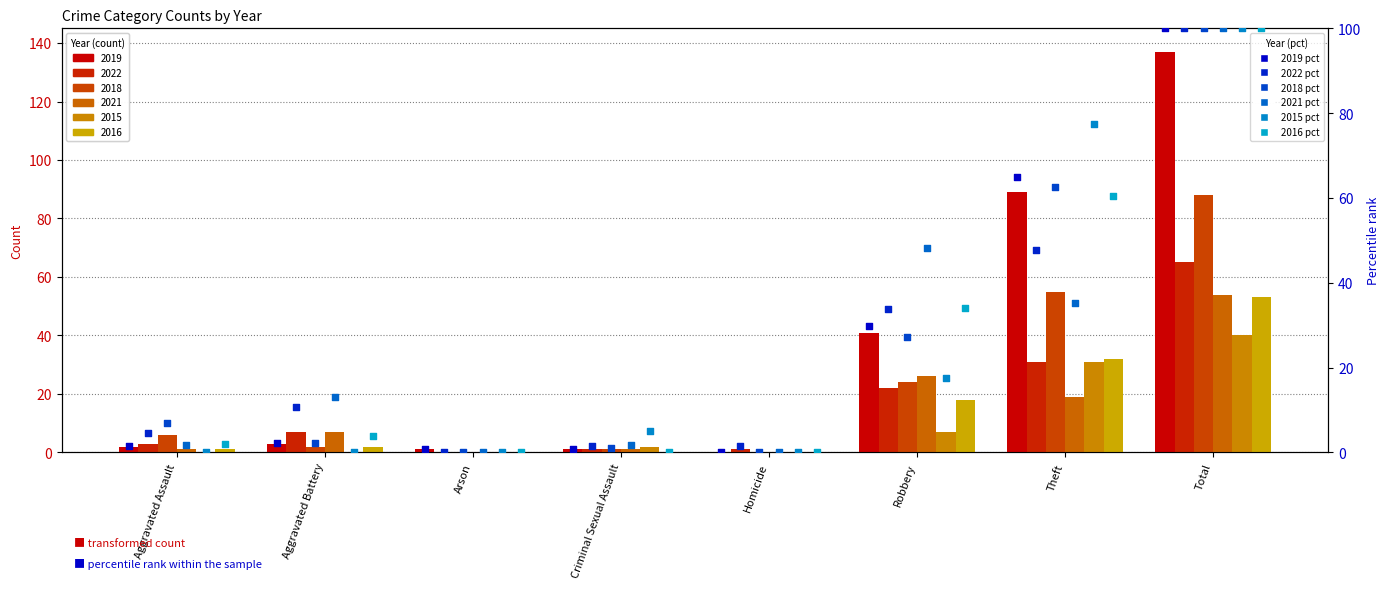

What is the total value across all series at Theft?

348.2